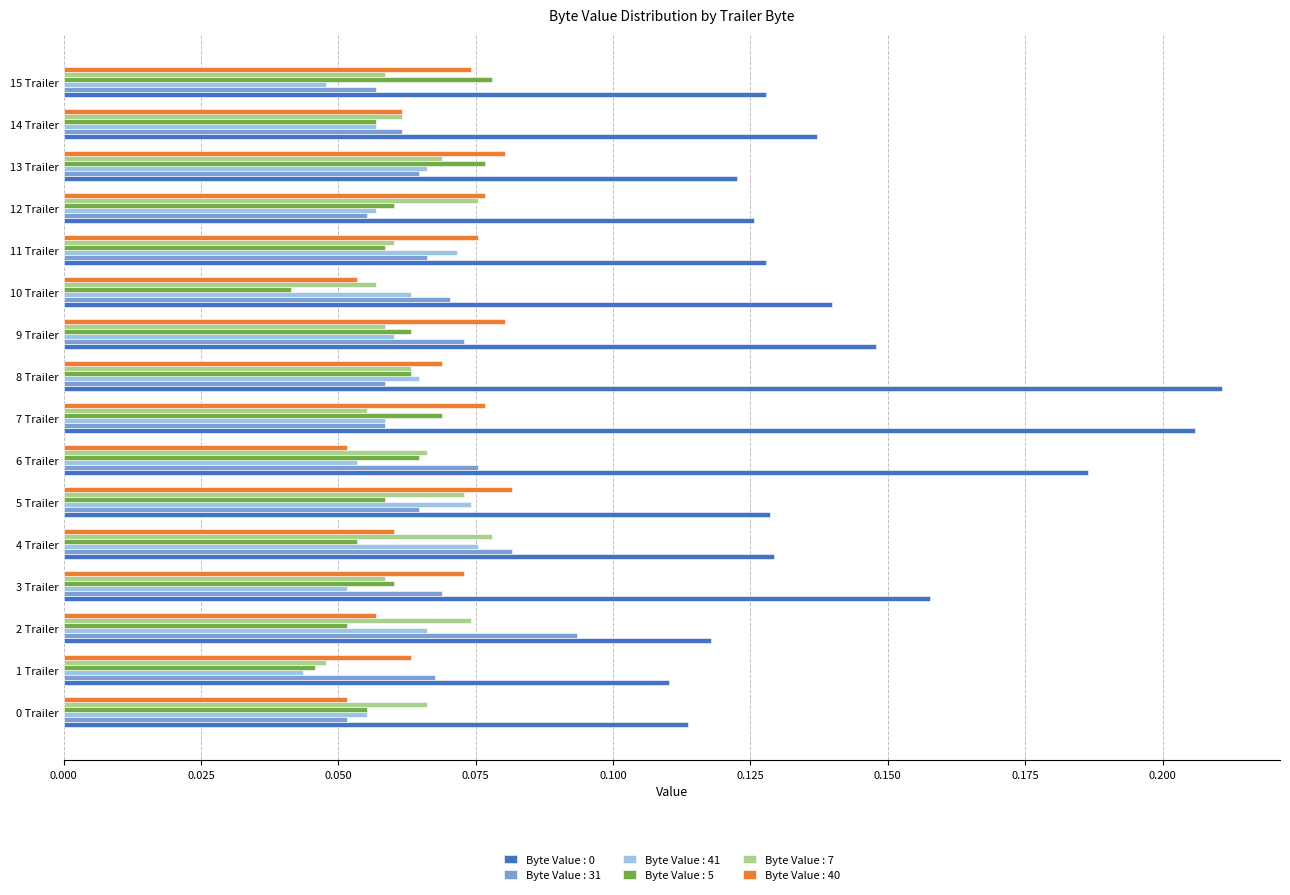

The Byte Value : 31 series shows 0.0 at 5 Trailer. True or false?

False